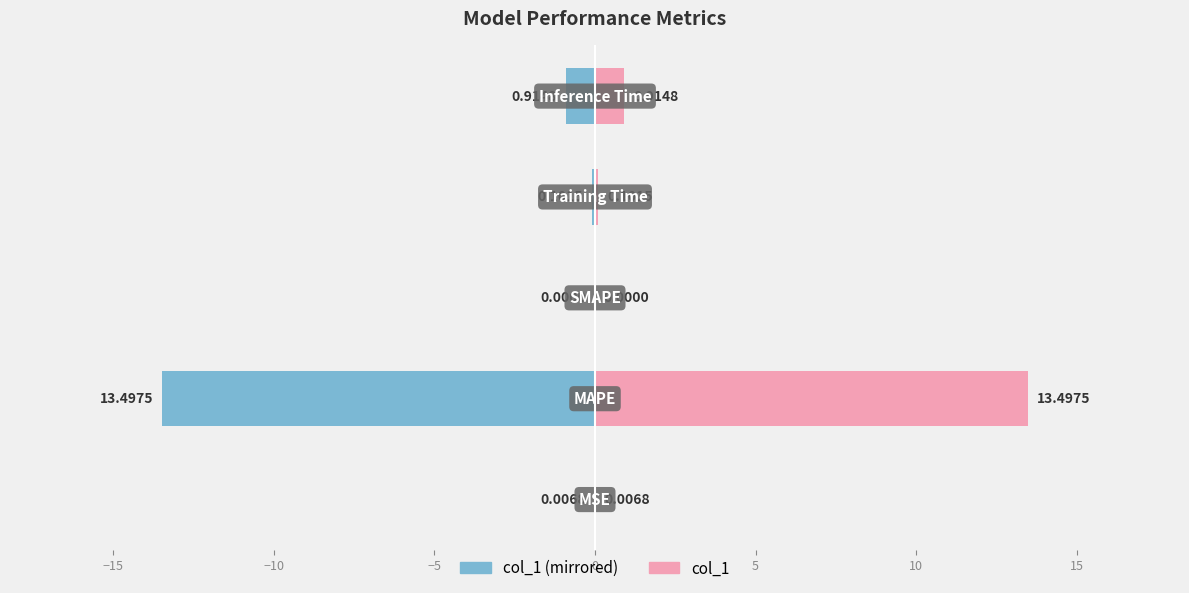

How many positive values does the col_1 series have?

4